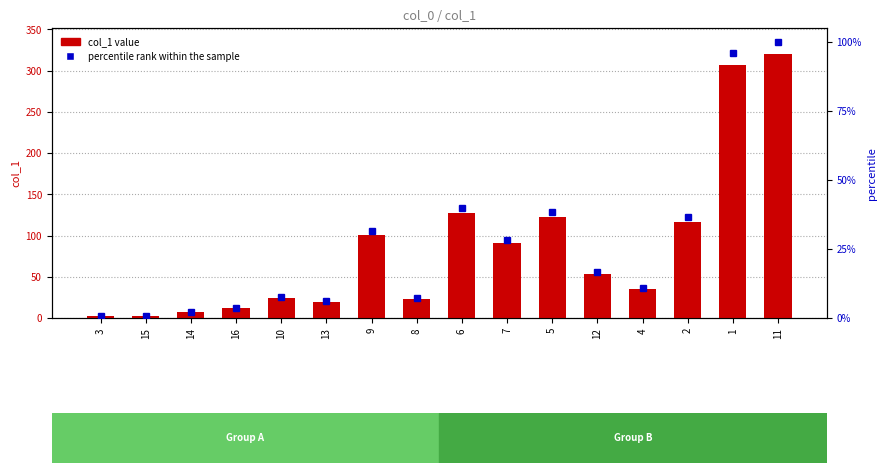

Count the number of data series in this chart.

2